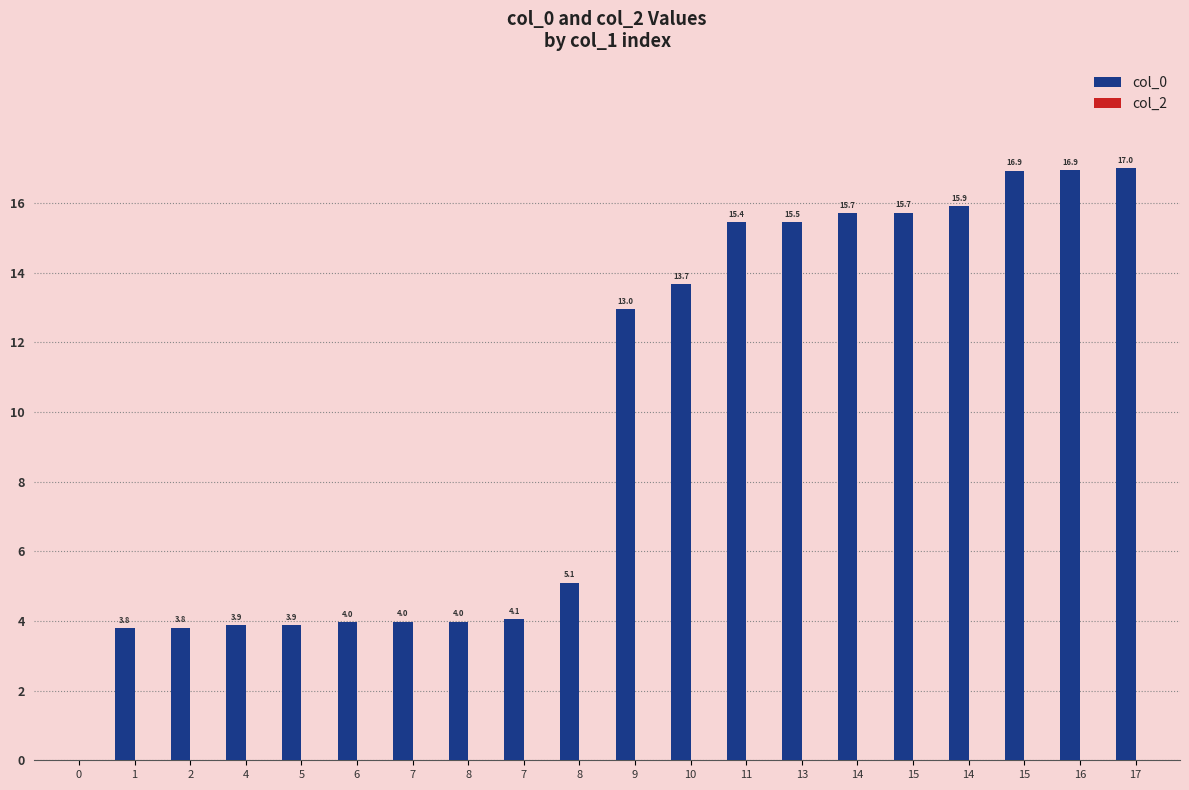

What is the label of the 10th bar from the left?

8